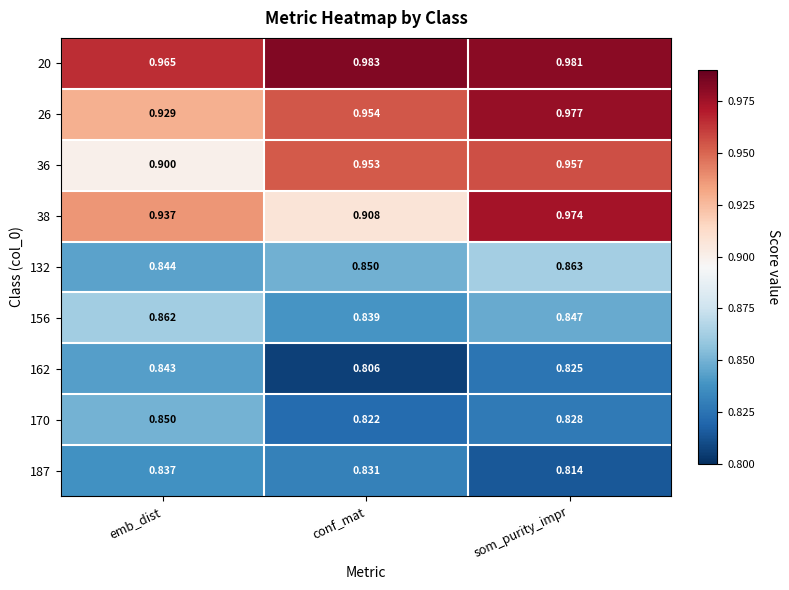

Which category has the lowest value in the 38 series?

conf_mat